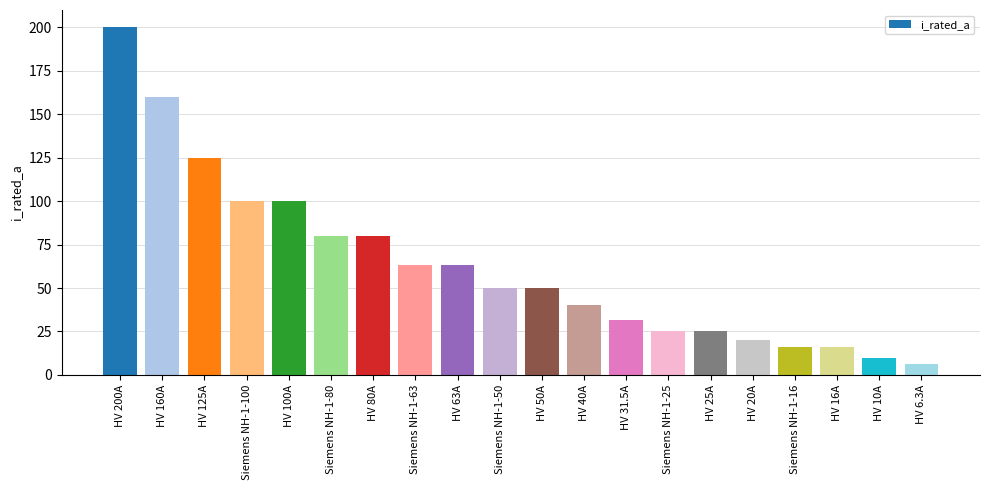

What is the change in value from Siemens NH-1-63 to HV 16A?

-47.0